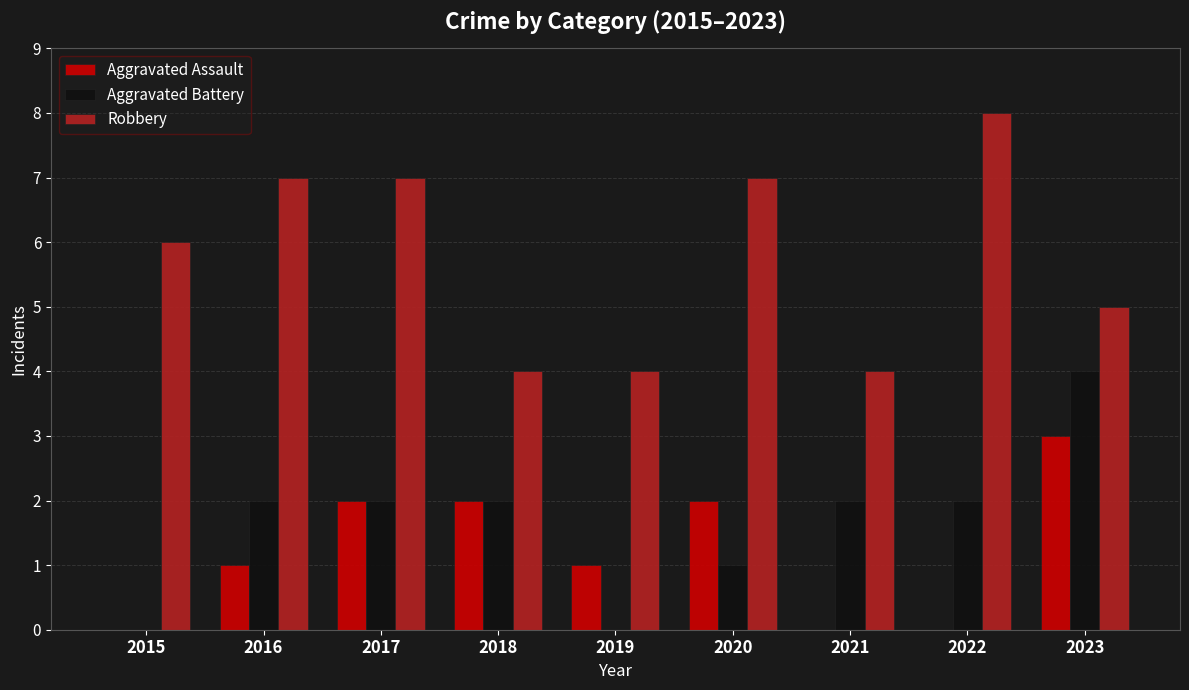

Is the value of Aggravated Battery at 2020 greater than the value of Robbery at 2016?

No